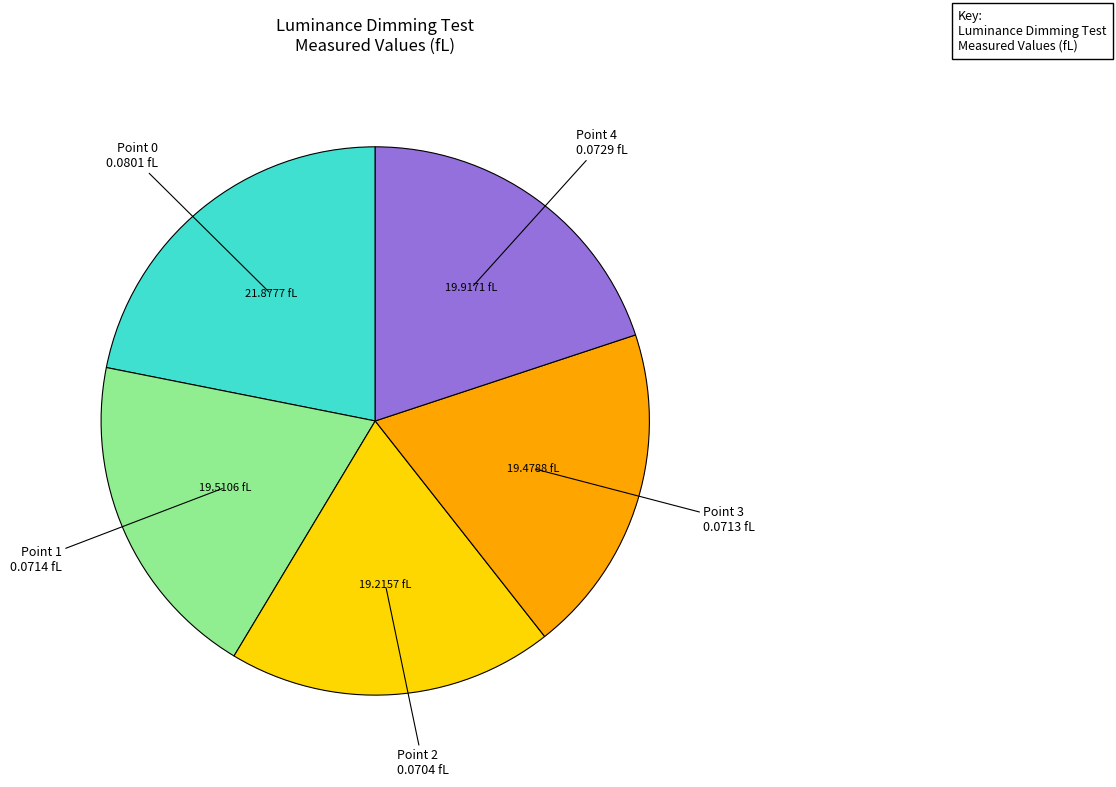

Is there any slice that represents more than half of the pie?

No